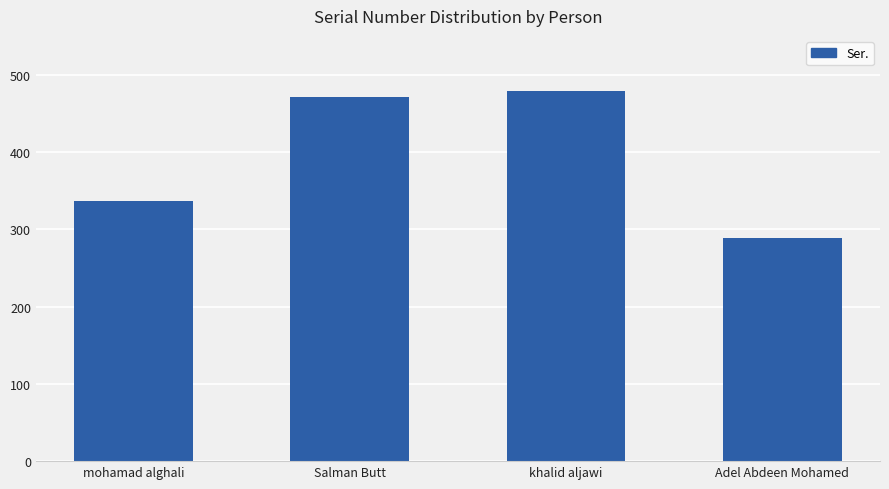

How many data points are less than 471?

2